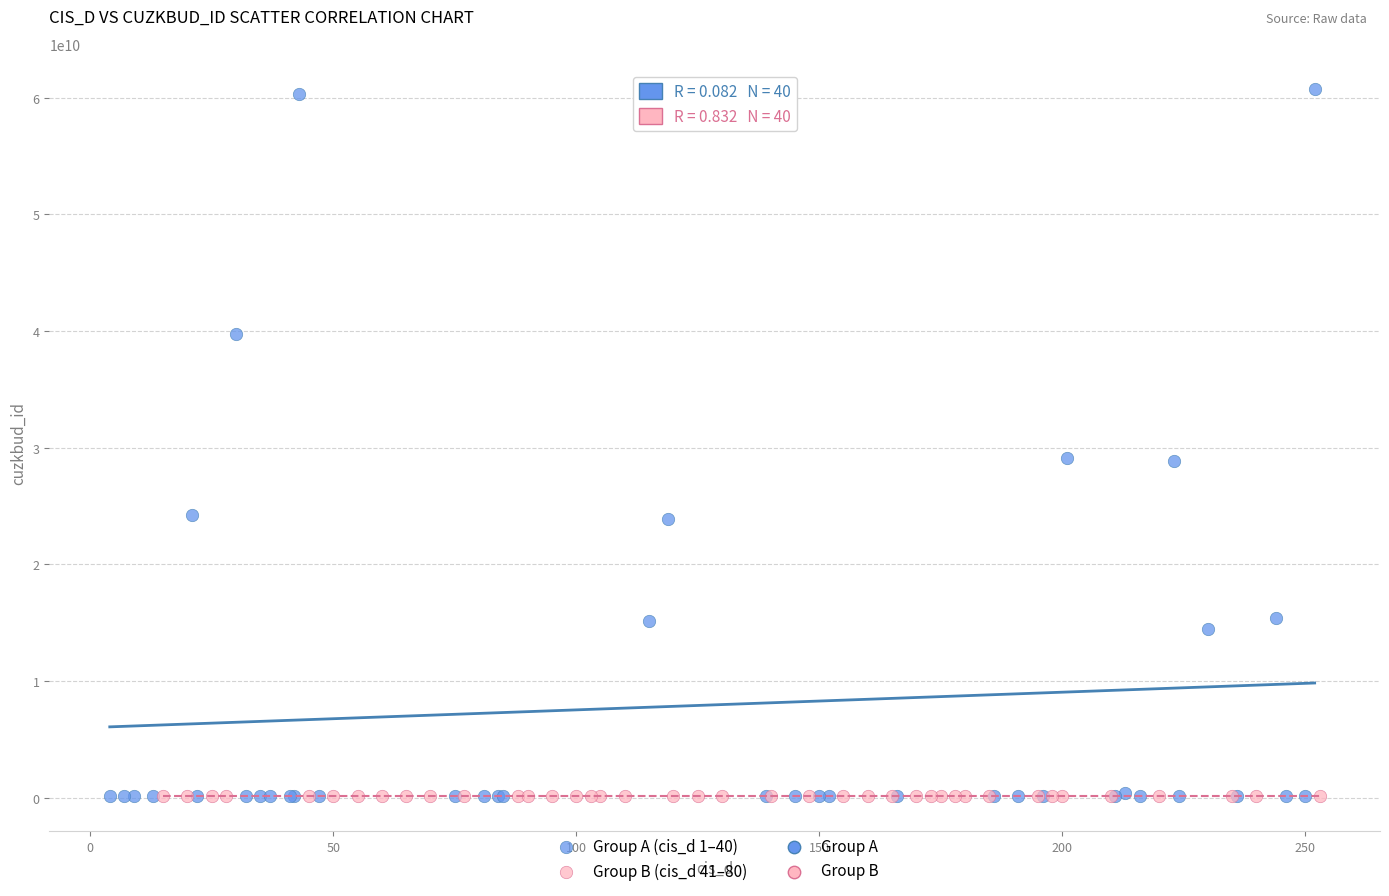

Which series contains the highest Y value?

Group A (cis_d 1–40)